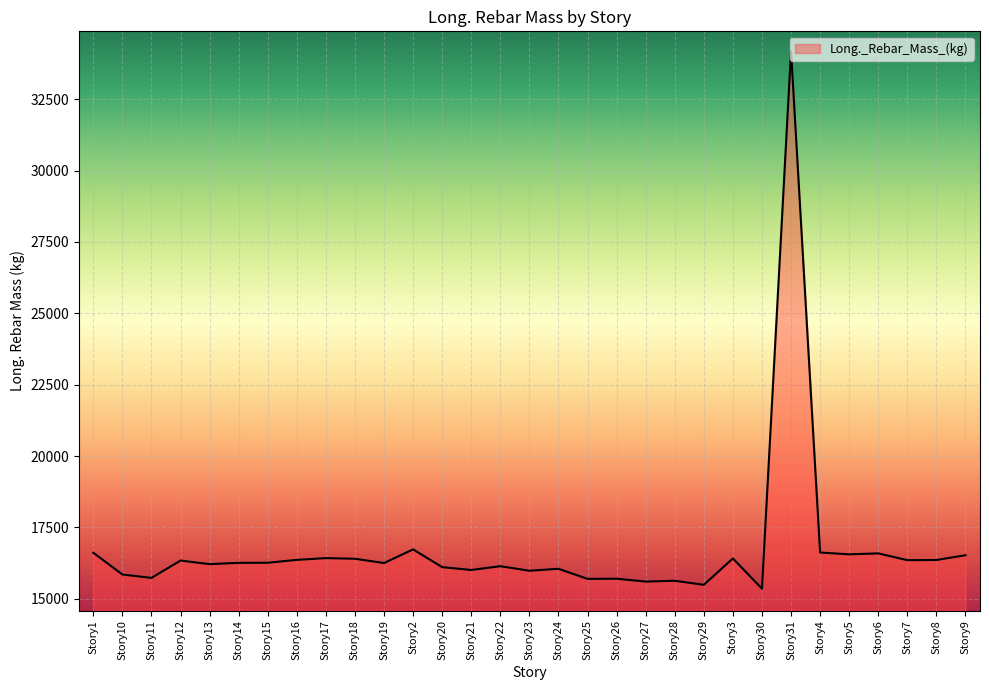

The value at Story1 is 3670.5. True or false?

False